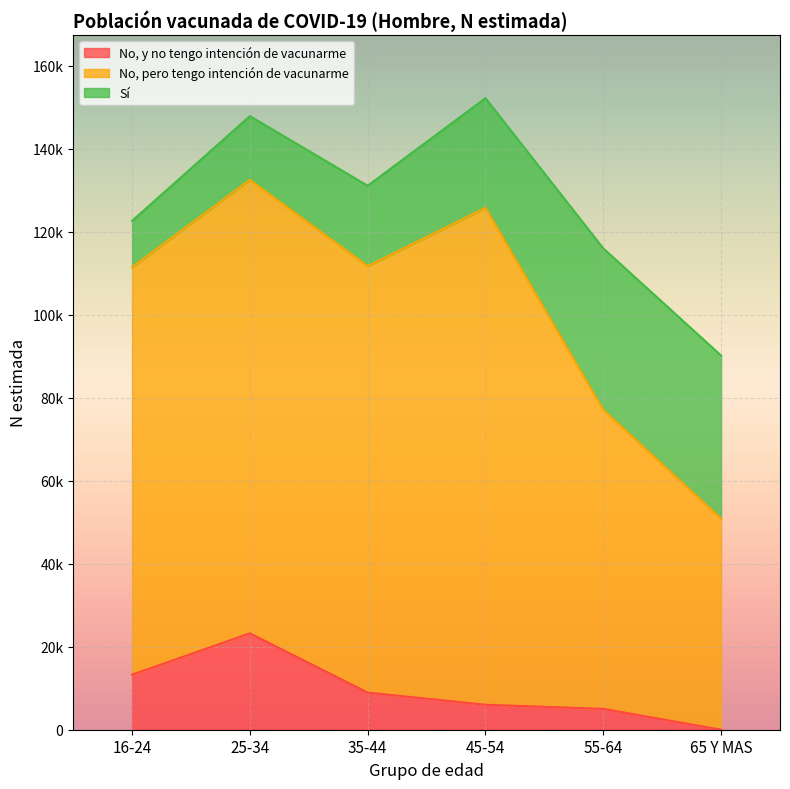

Reading left to right, list all the values displayed in this chart.

No, y no tengo intención de vacunarme: 13249	23222	8949	6013	5020	0
No, pero tengo intención de vacunarme: 98164	109217	102728	119712	72038	50867
Sí: 11156	15372	19364	26405	38889	39266